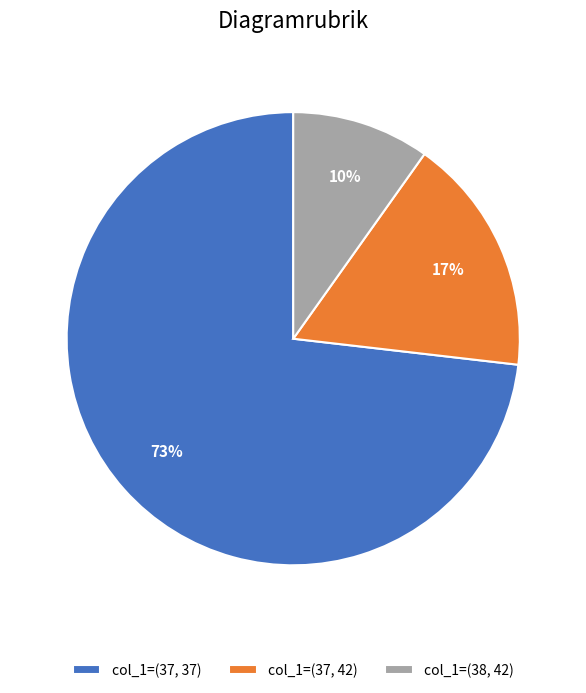

Which slice is the smallest?

col_1=(38, 42)